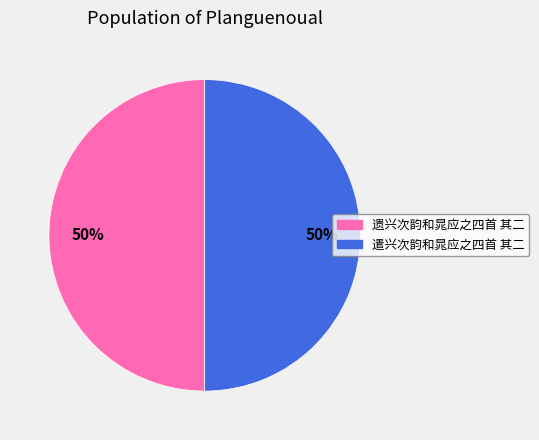

How many segments does this pie chart have?

2